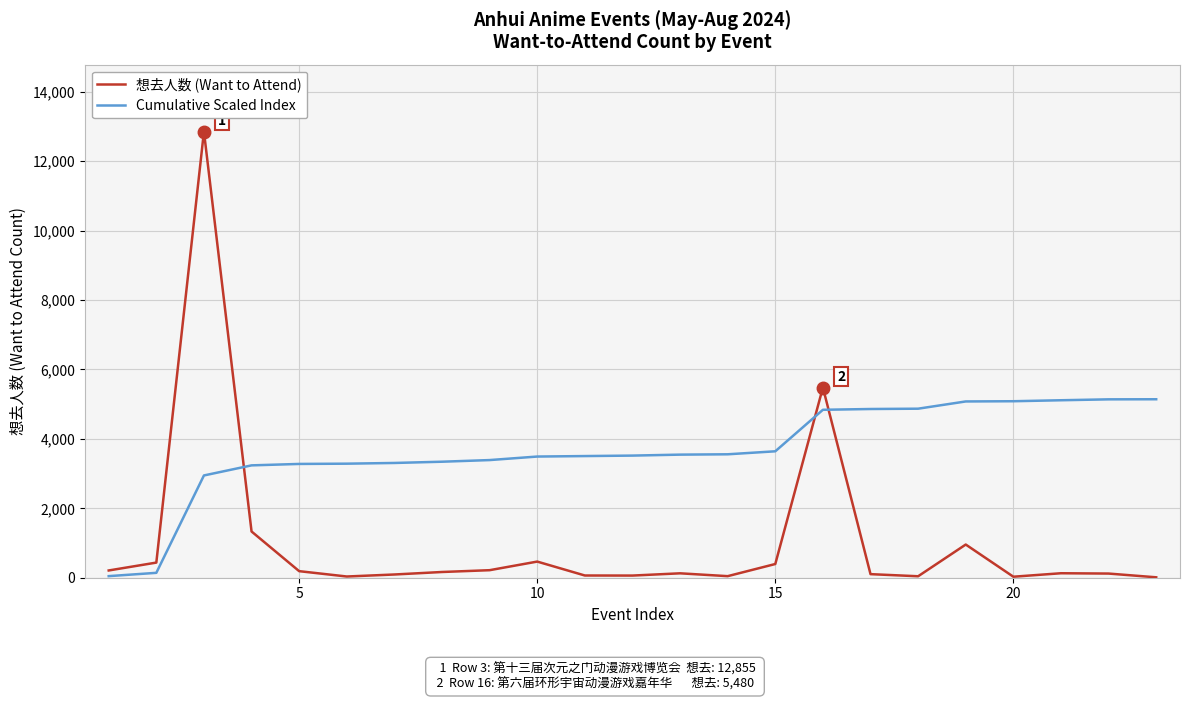

List the series in order of their overall mean, highest first.

Cumulative Scaled Index, 想去人数 (Want to Attend)